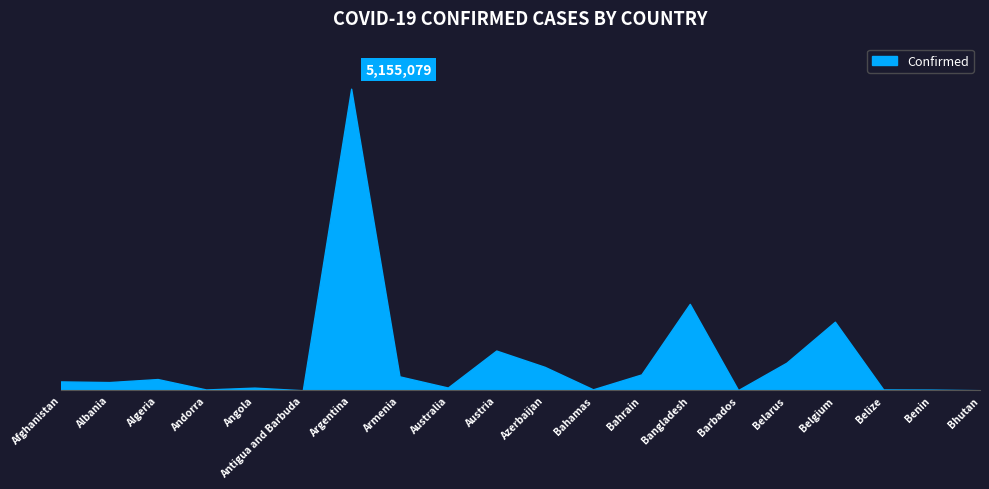

Is this an area chart (filled region under the line)?

Yes